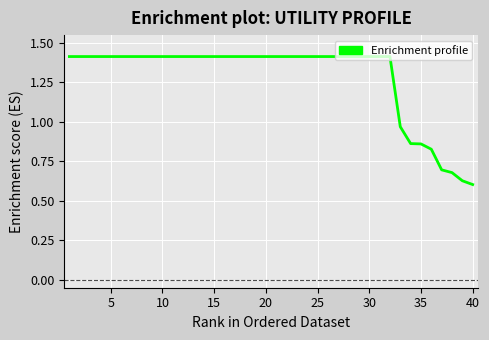

What is the greatest value displayed?

1.4